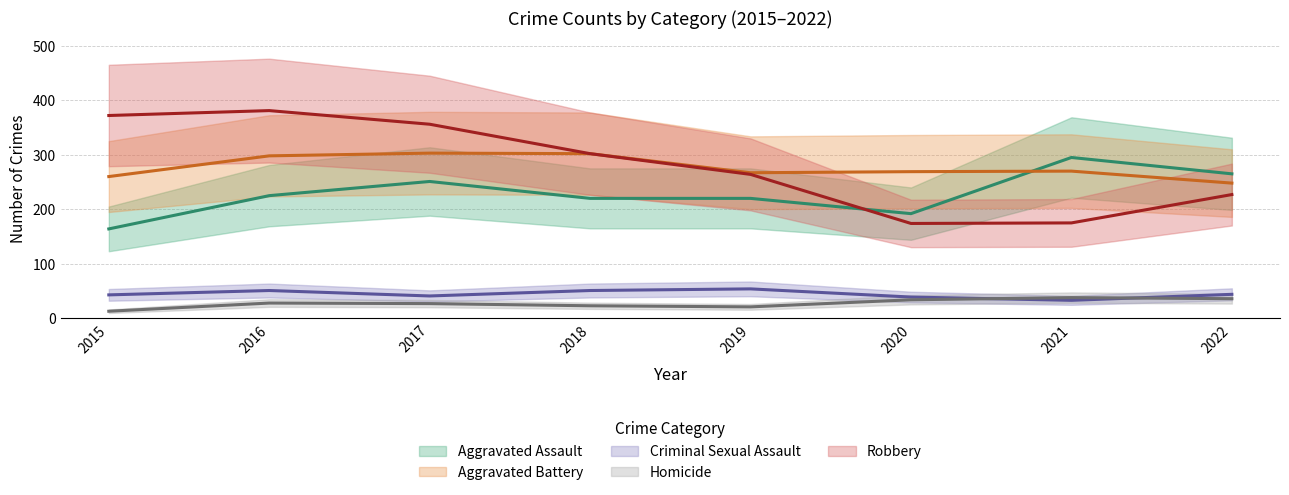

List the labels in order of Homicide value, smallest first.

2015, 2019, 2018, 2017, 2016, 2020, 2022, 2021